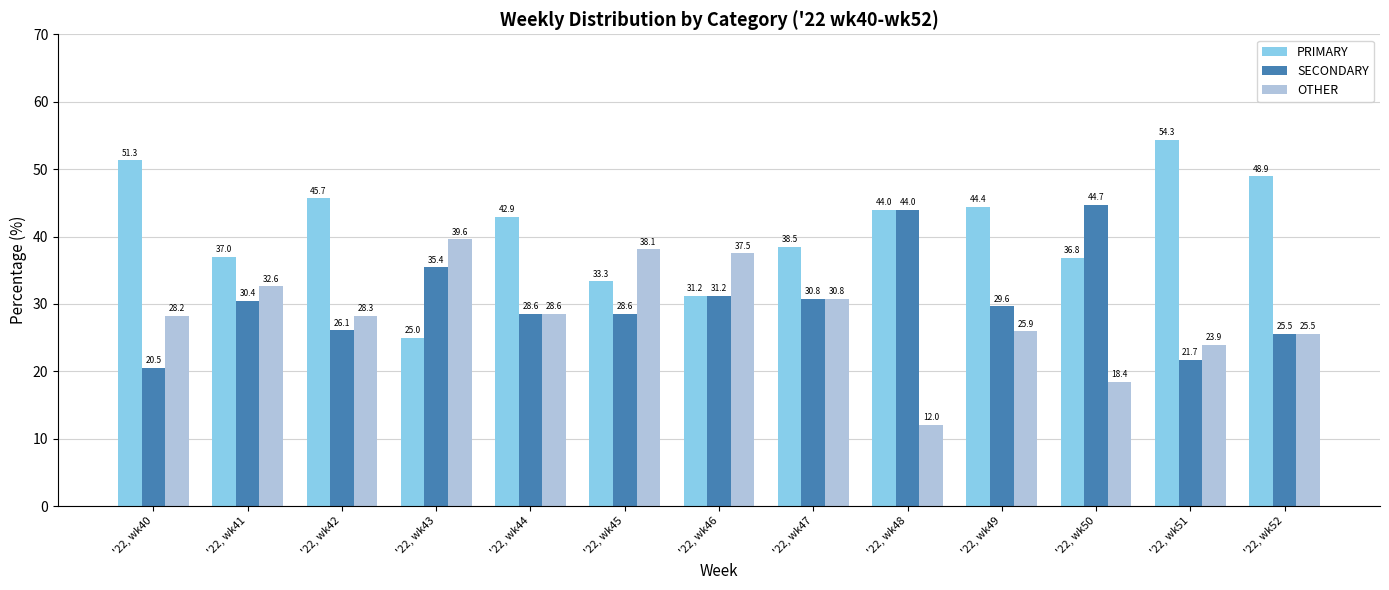

What is the spread (max minus min) of values at '22, wk51?

32.6